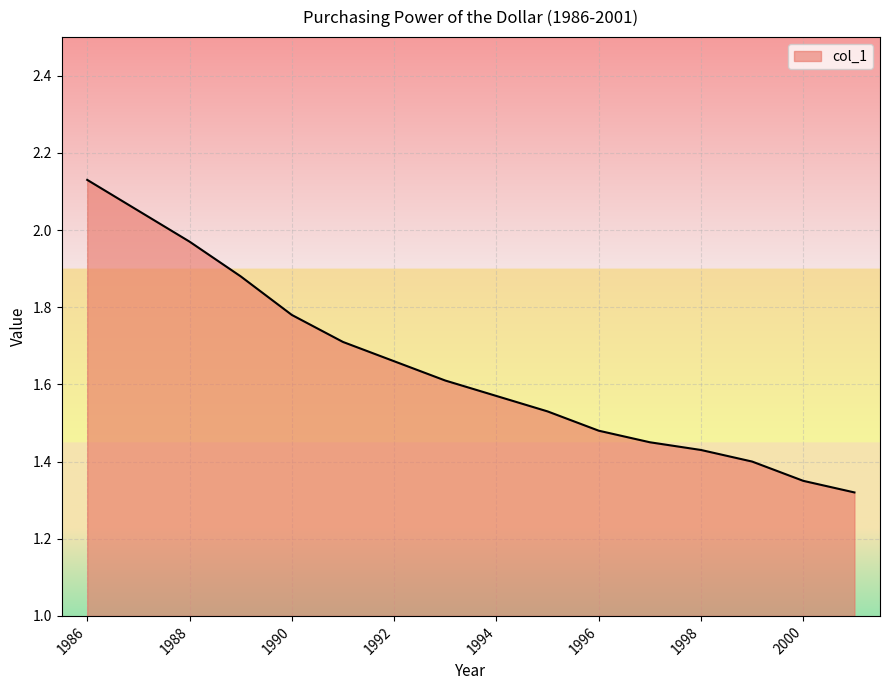

What is the difference between the maximum and minimum values?

0.8